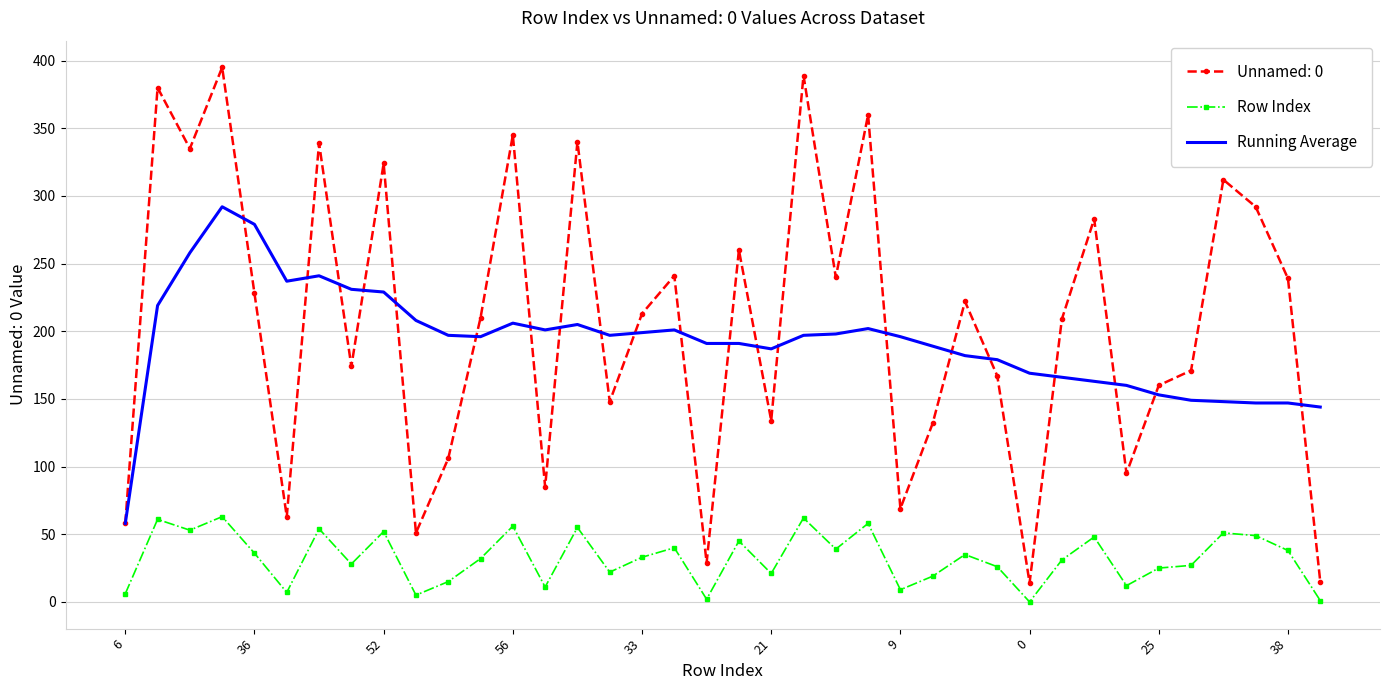

True or false: Running Average and Row Index intersect in this chart.

False